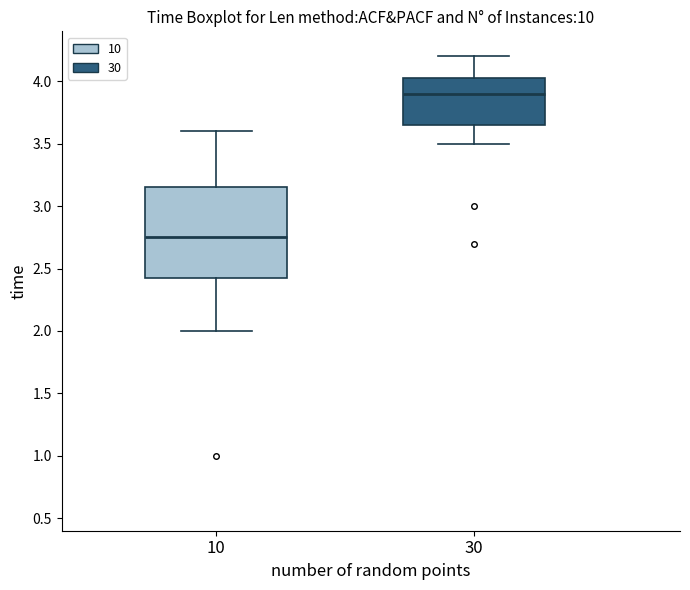

Where does the median line of the box at x = 10 sit on the y-axis? The values are not printed on the chart, so give them approximately, as read against the axis.

2.75